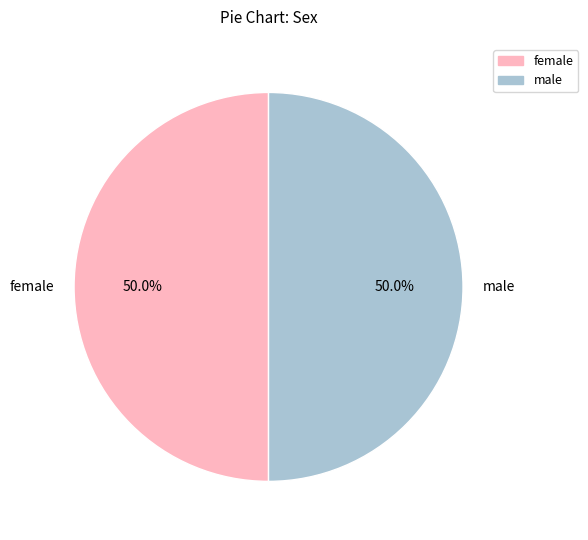

What is the ratio of the value at female to the value at male?

1.0